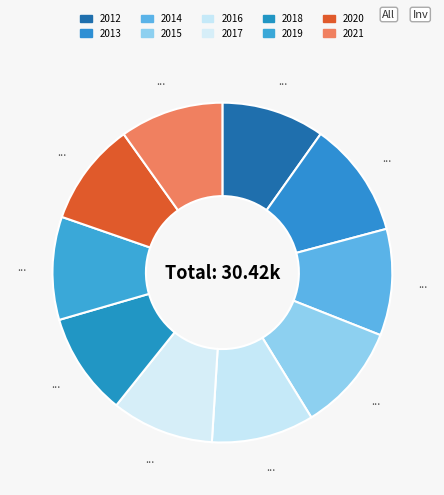

Which has a higher value, 2016 or 2019?

2019